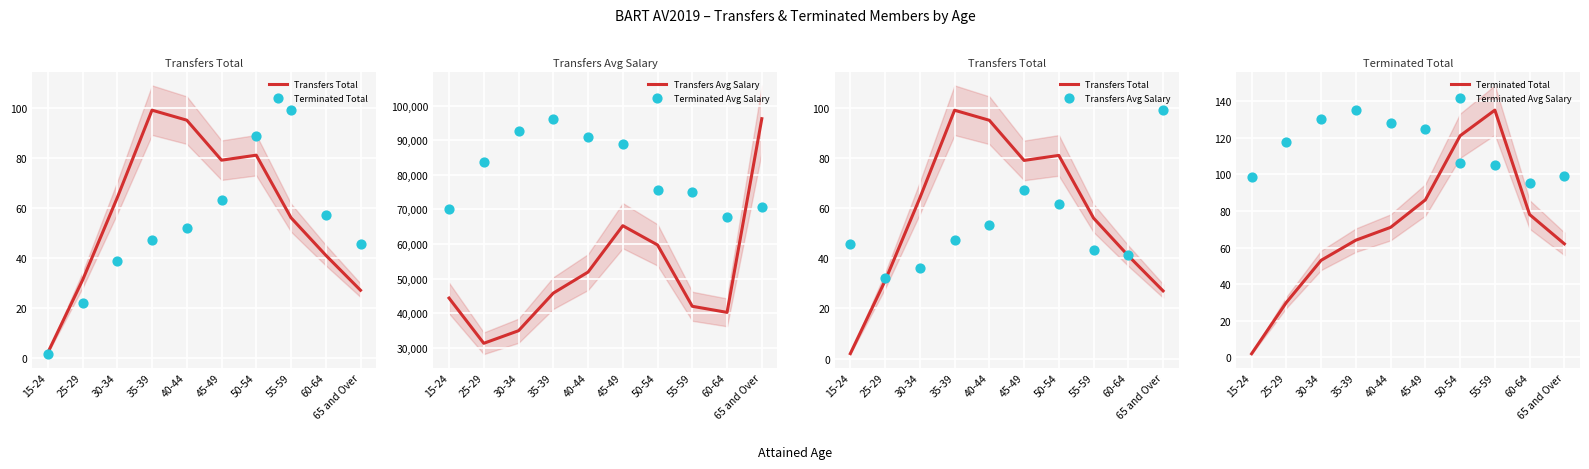

Which series contains the lowest Y value?

Transfers Total